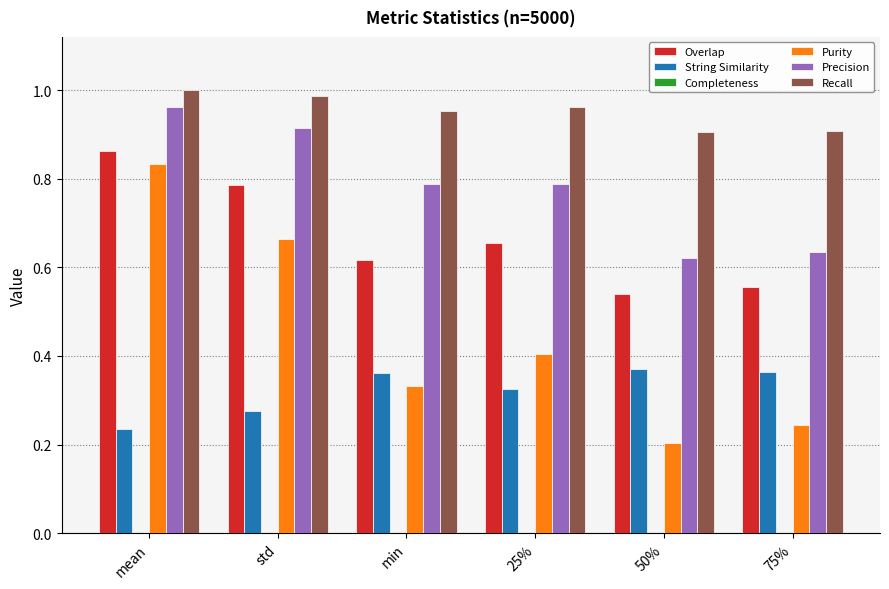

True or false: String Similarity has a value of 0.4 at min.

True